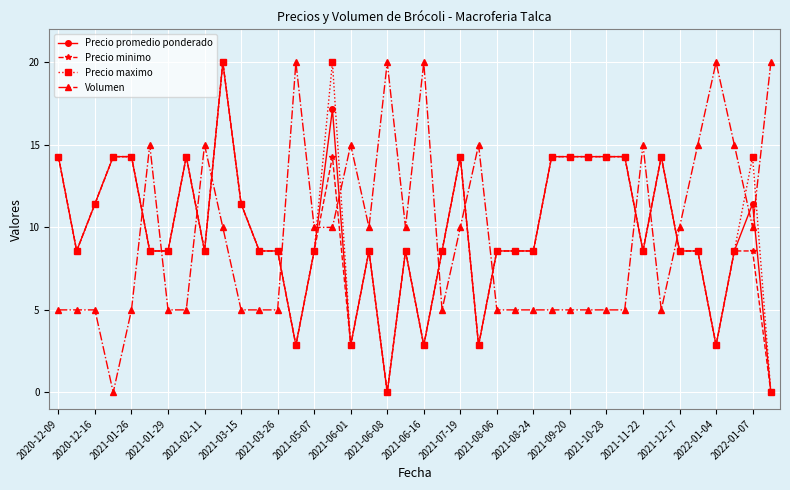

True or false: Volumen has more than 1 points higher than both neighbors.

True